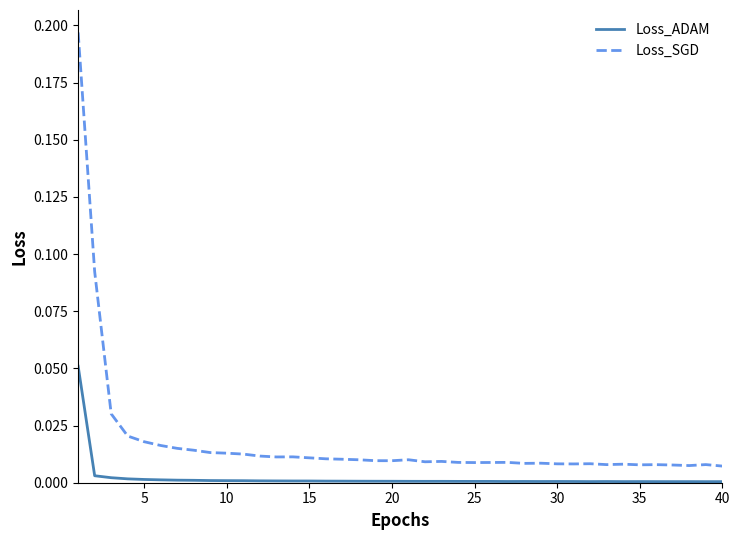

Rank the series by their average value, from lowest to highest.

Loss_ADAM, Loss_SGD